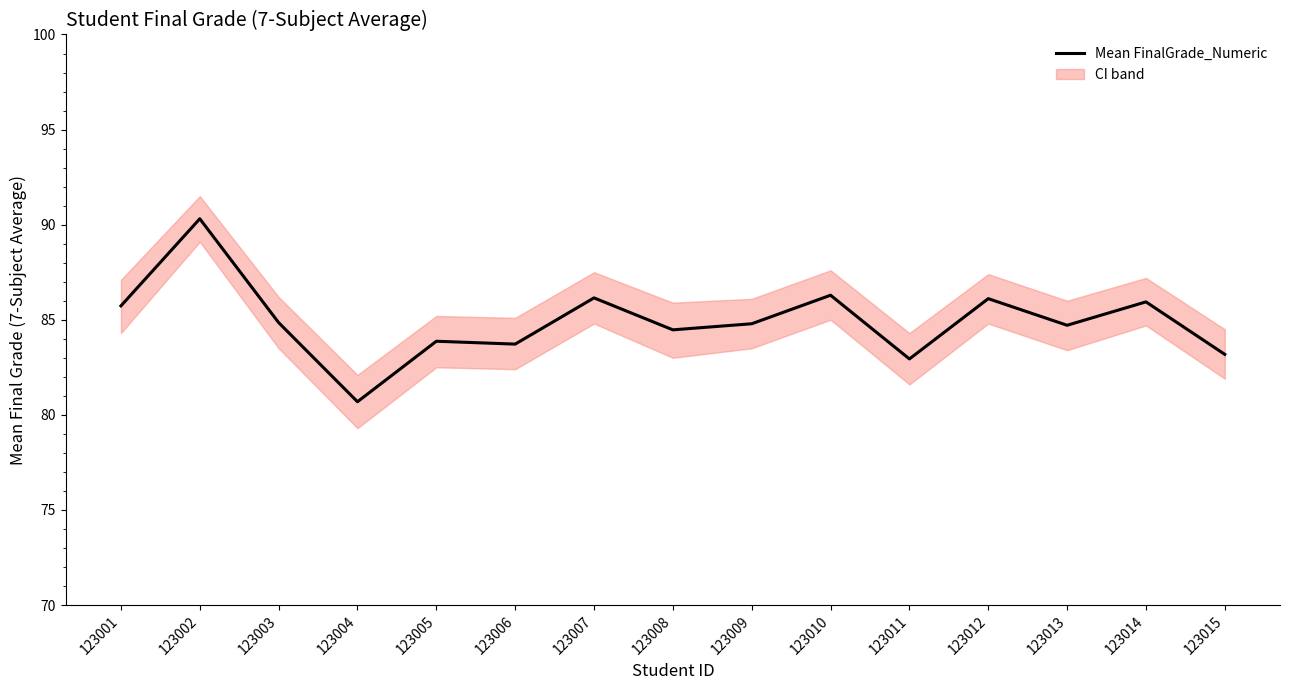

At which category does the data reach its first local peak?

123002